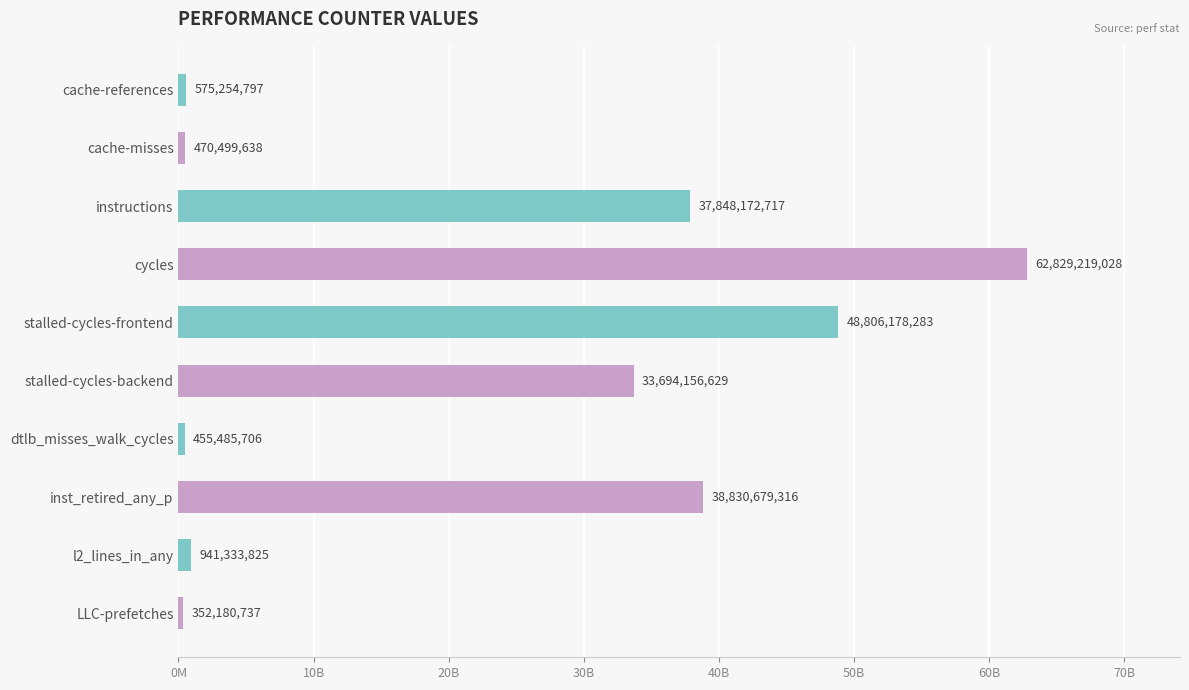

Rank the categories by value from lowest to highest.

LLC-prefetches, dtlb_misses_walk_cycles, cache-misses, cache-references, l2_lines_in_any, stalled-cycles-backend, instructions, inst_retired_any_p, stalled-cycles-frontend, cycles